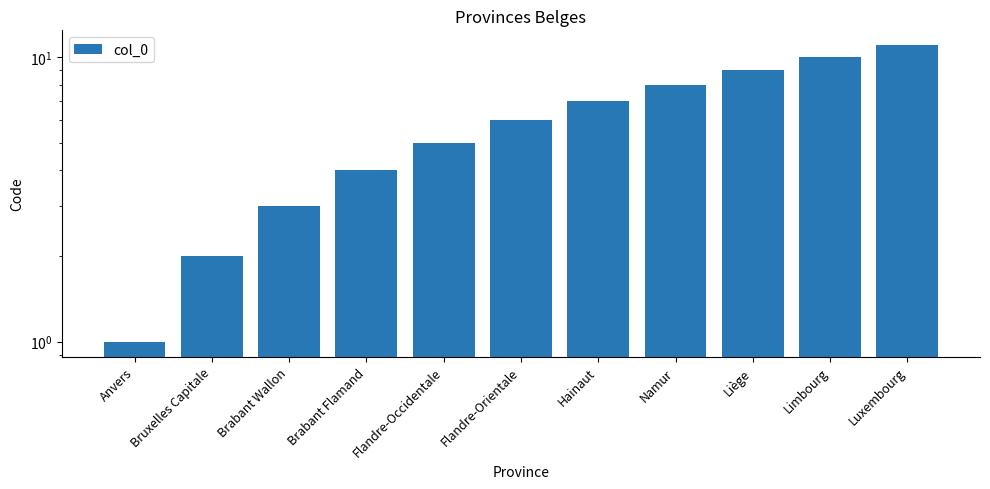

Where does the data first go above 6?

Hainaut